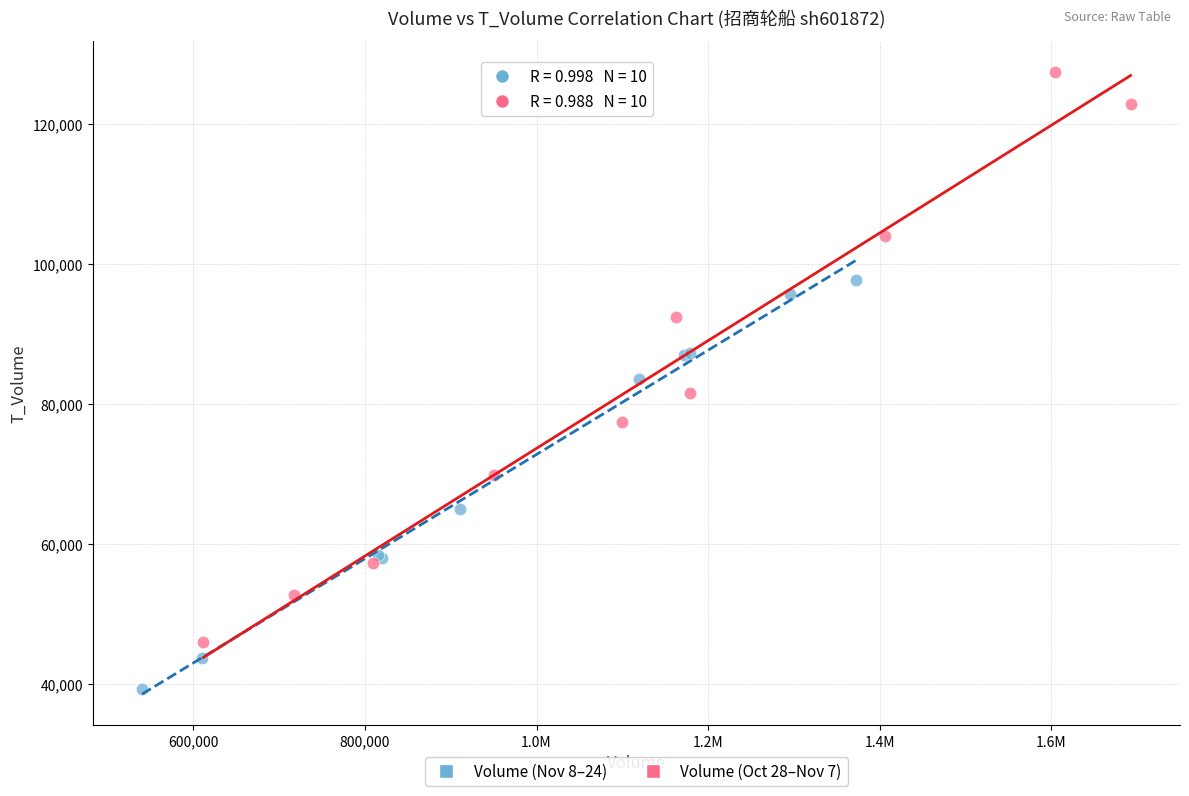

Which series contains the highest Y value?

Volume (Oct 28–Nov 7)